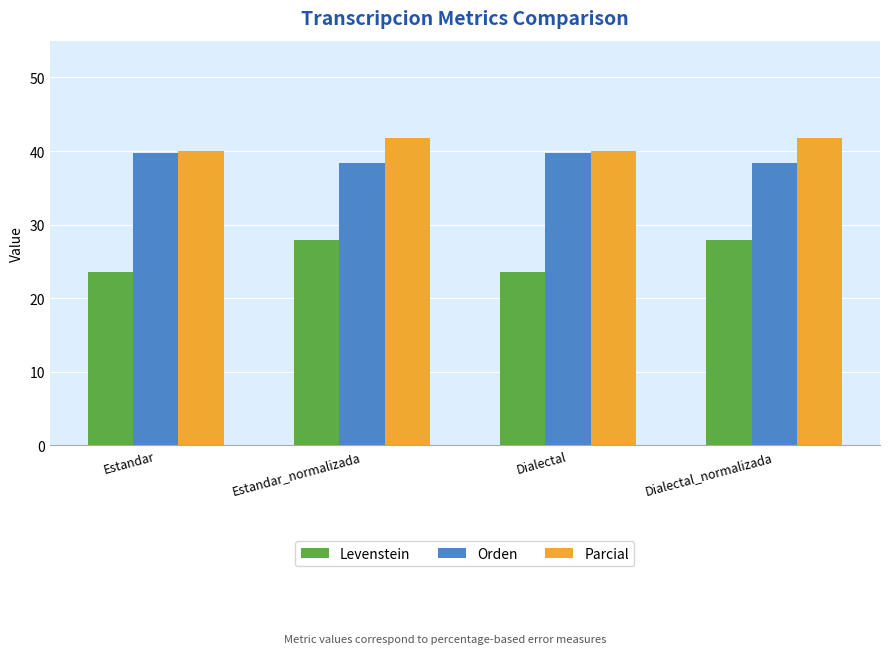

Is the value of Levenstein at Dialectal_normalizada greater than the value of Parcial at Estandar_normalizada?

No